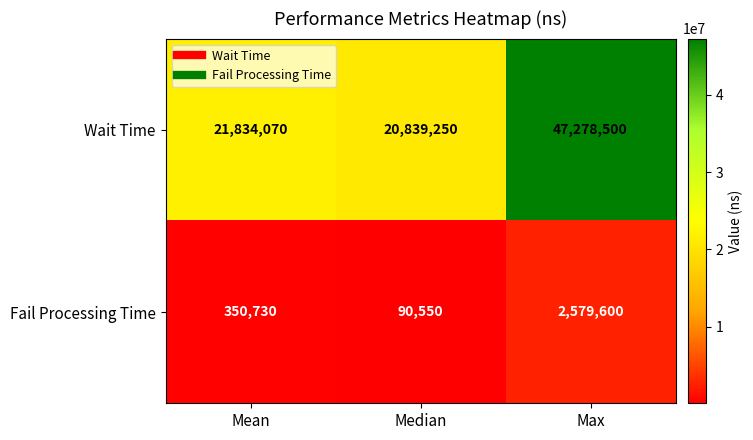

Rank the series by their maximum value, from lowest to highest.

Fail Processing Time, Wait Time